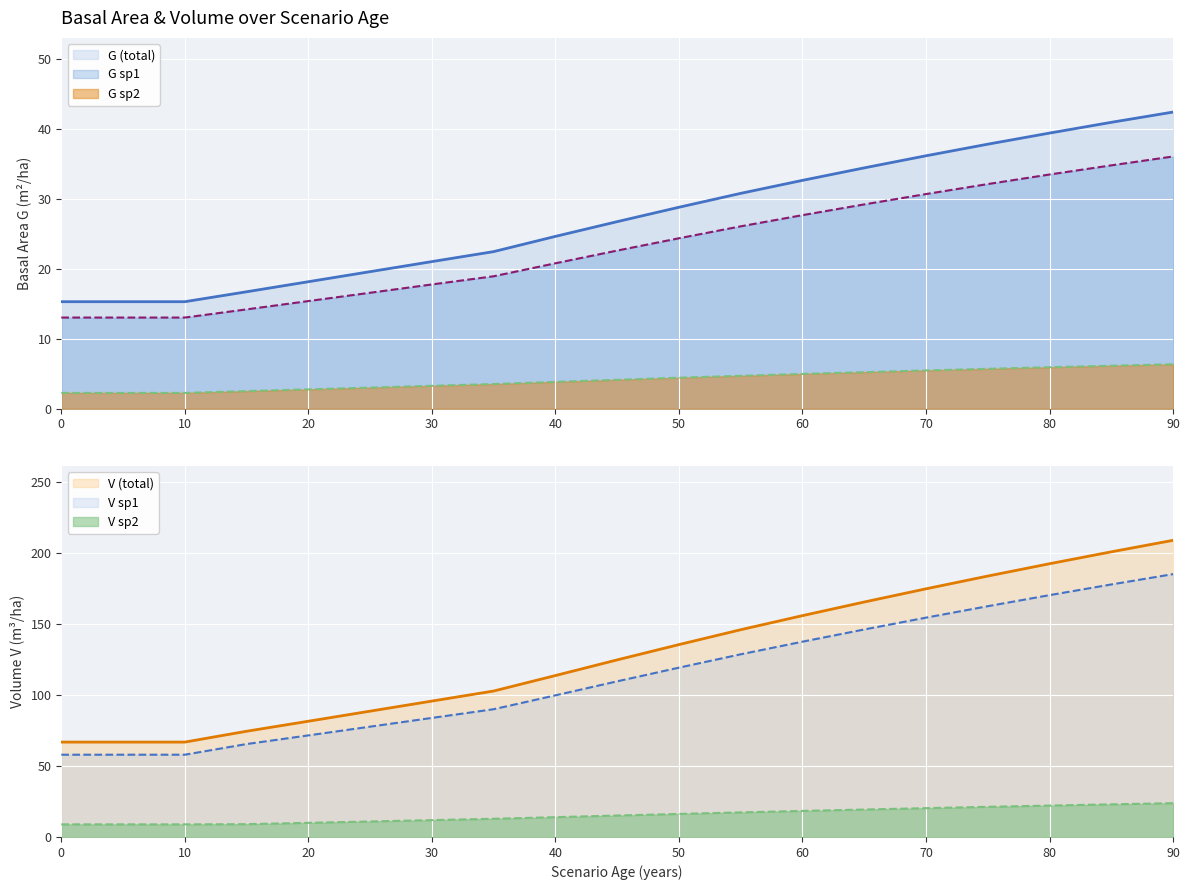

The value of G_sp1 at 5 is 7.2. True or false?

False